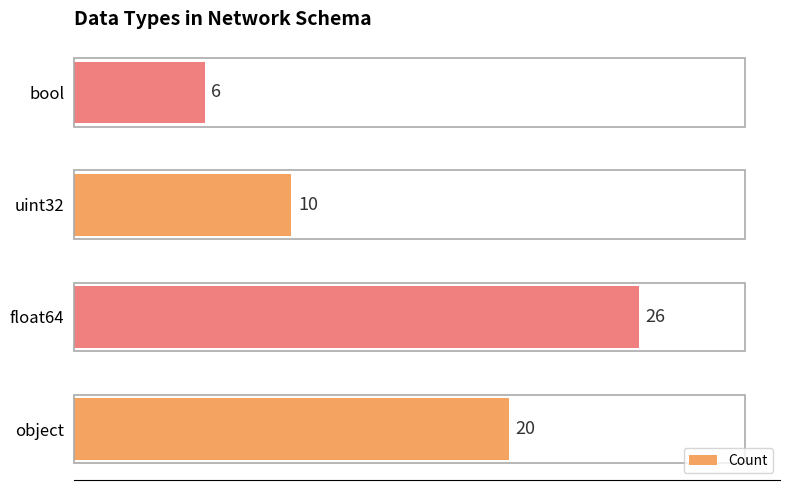

Is it true that the value at bool is 2?

False